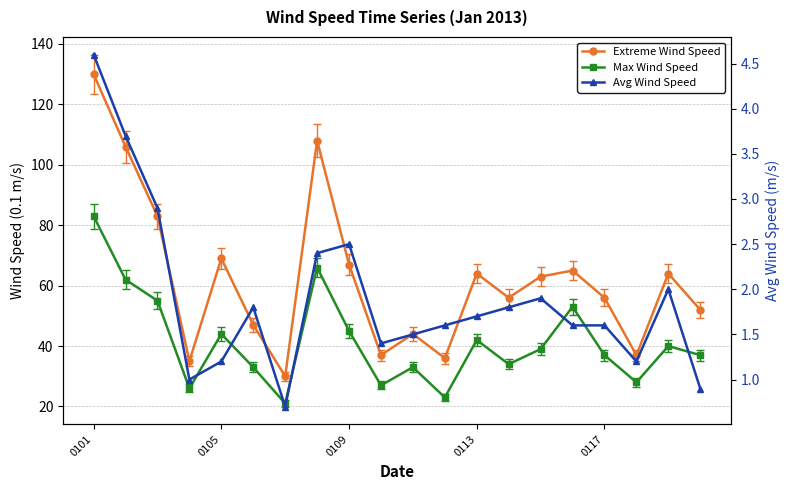

How many interior local peaks does the Max Wind Speed series have?

6